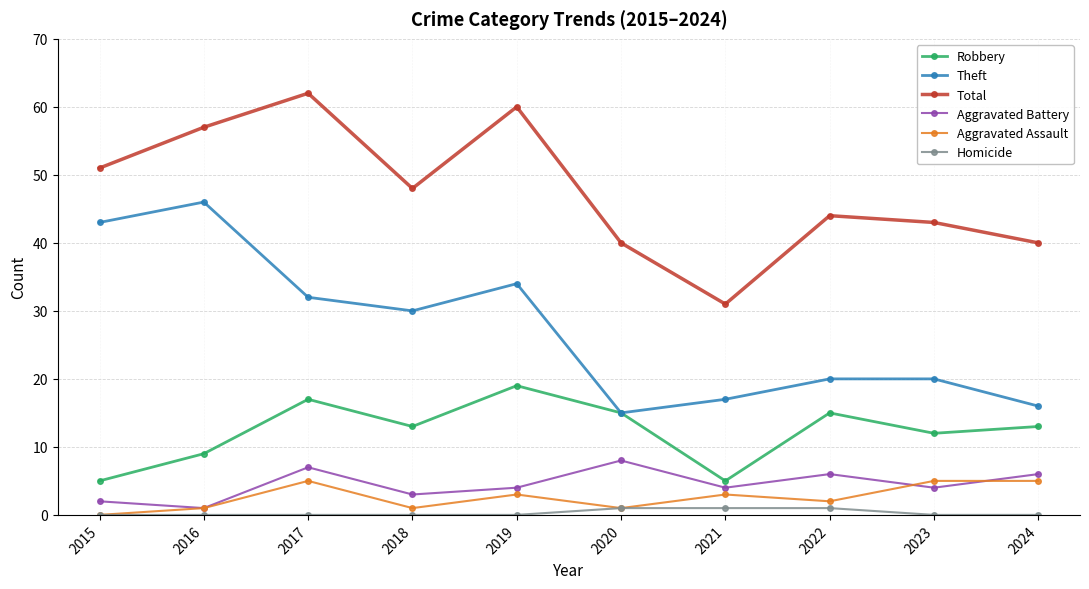

True or false: Total and Homicide intersect in this chart.

False